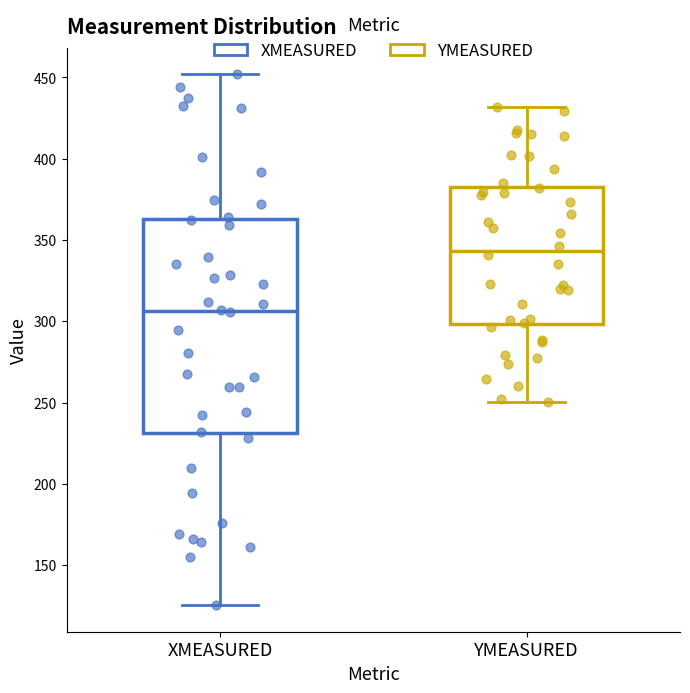

Which box is the tallest, from its lower edge to its upper edge?

XMEASURED